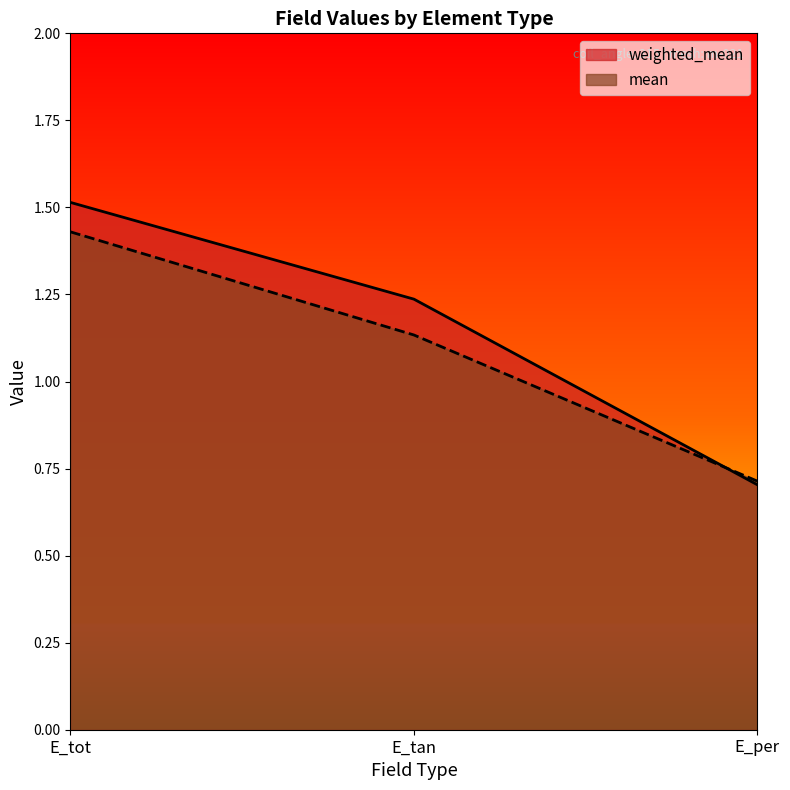

At which label does weighted_mean reach its minimum?

E_per